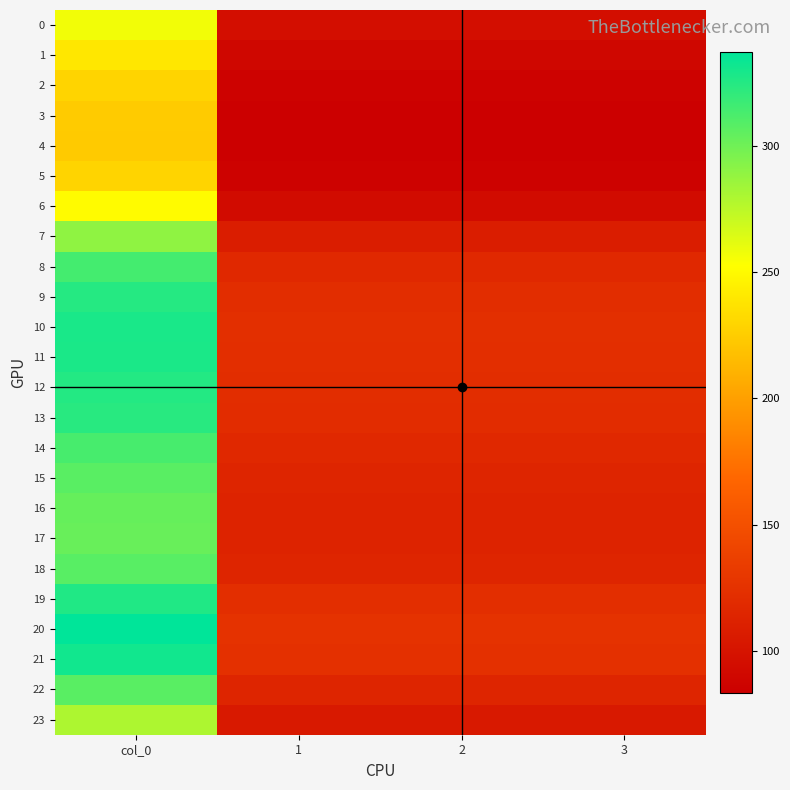

Which series has the widest spread of values?

20